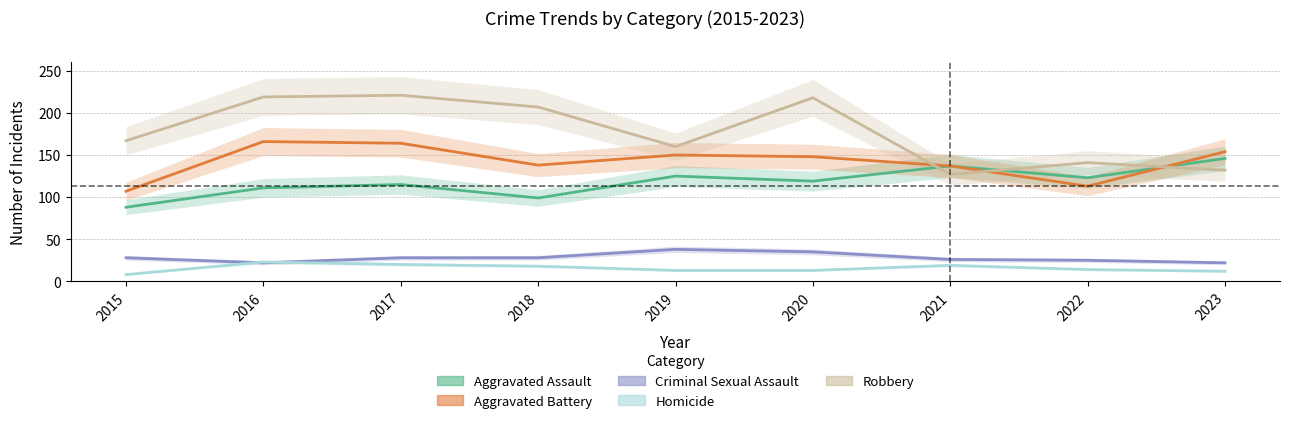

Reading right to left, transcribe all the data shown in this chart.

Aggravated Assault: 2023=146	2022=123	2021=137	2020=119	2019=125	2018=99	2017=115	2016=111	2015=88
Aggravated Battery: 2023=154	2022=113	2021=137	2020=148	2019=150	2018=138	2017=164	2016=166	2015=107
Criminal Sexual Assault: 2023=22	2022=25	2021=26	2020=35	2019=38	2018=28	2017=28	2016=22	2015=28
Homicide: 2023=12	2022=14	2021=19	2020=13	2019=13	2018=18	2017=20	2016=23	2015=8
Robbery: 2023=132	2022=141	2021=127	2020=218	2019=160	2018=207	2017=221	2016=219	2015=167